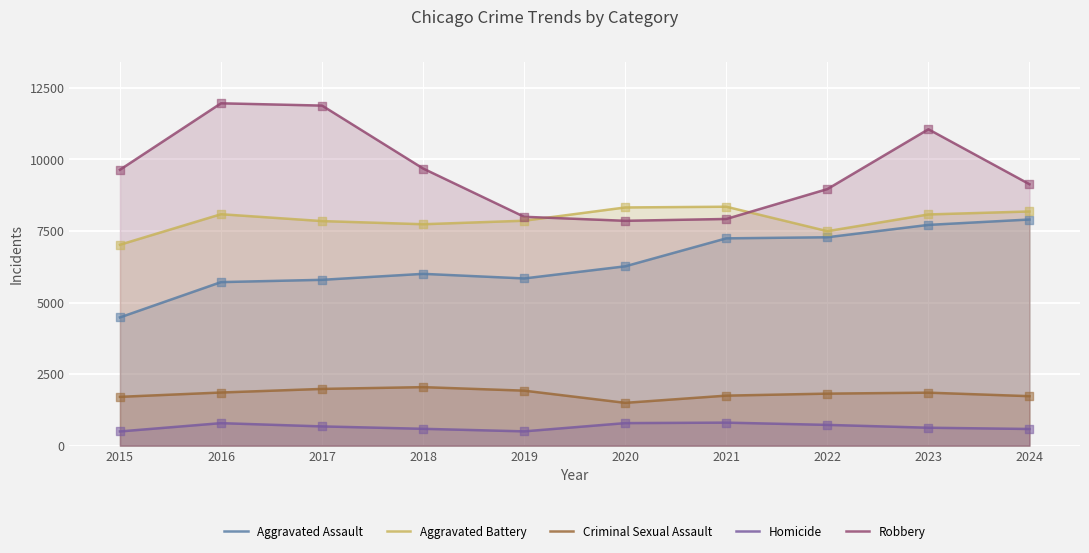

Which series contains the highest Y value?

Robbery